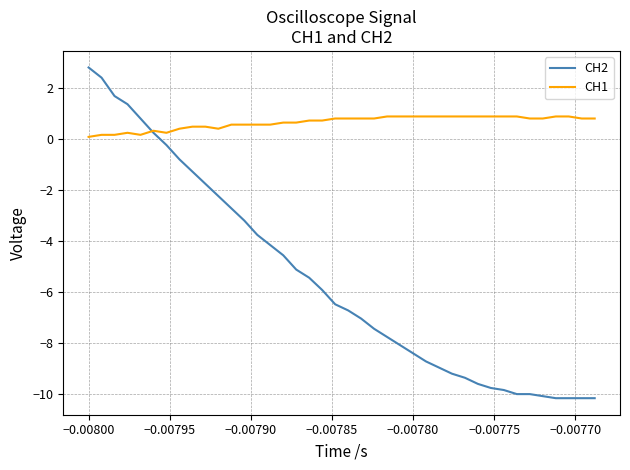

How many distinct data groups are displayed?

2